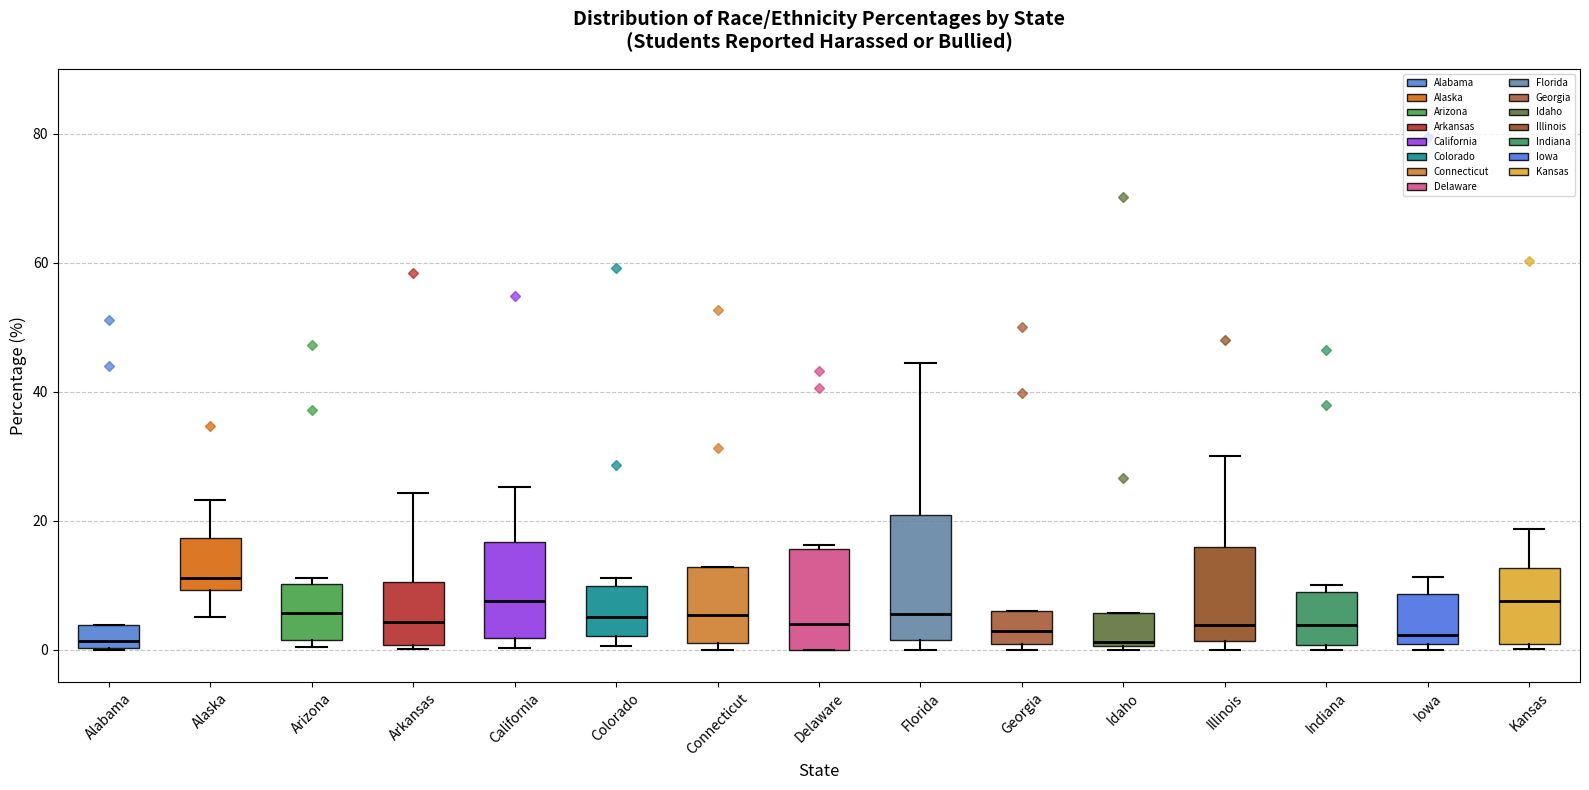

Comparing the boxes themselves (not the whiskers), which one is the tallest?

Florida